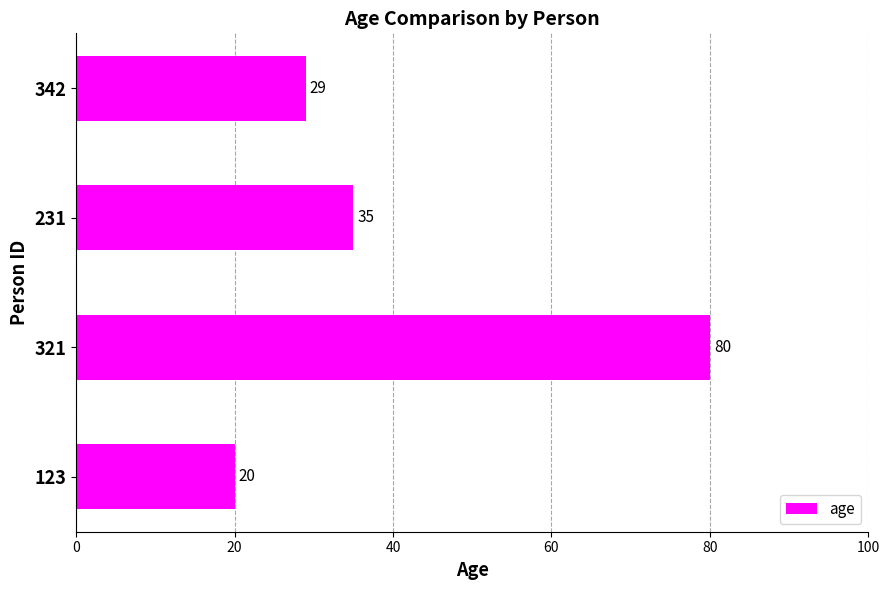

How many data points does each series have?

4